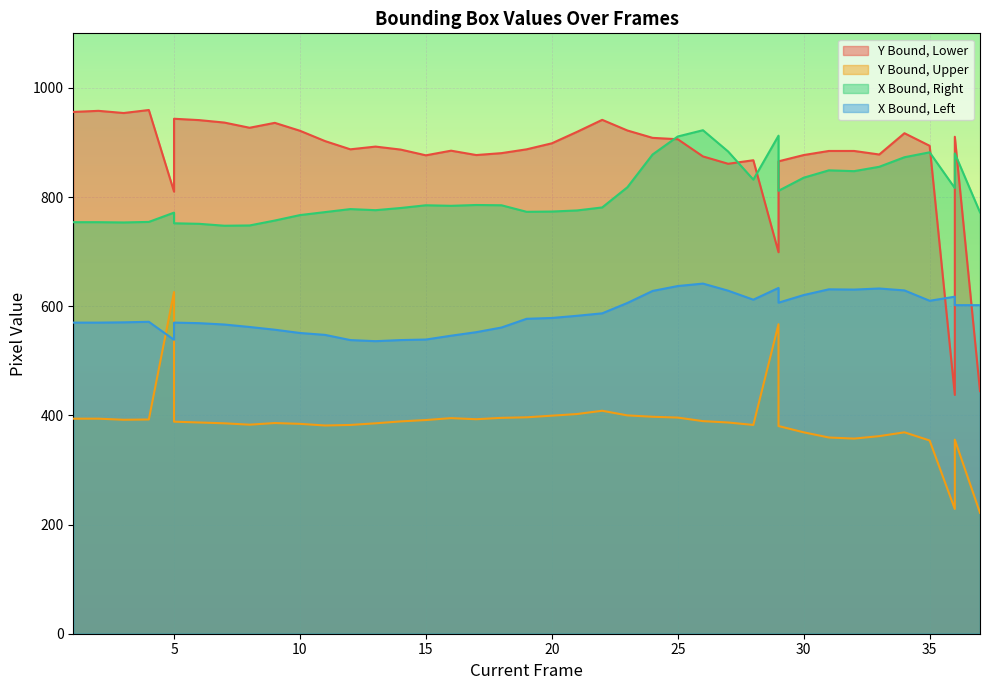

Which has a higher value, 23 or 12?

23